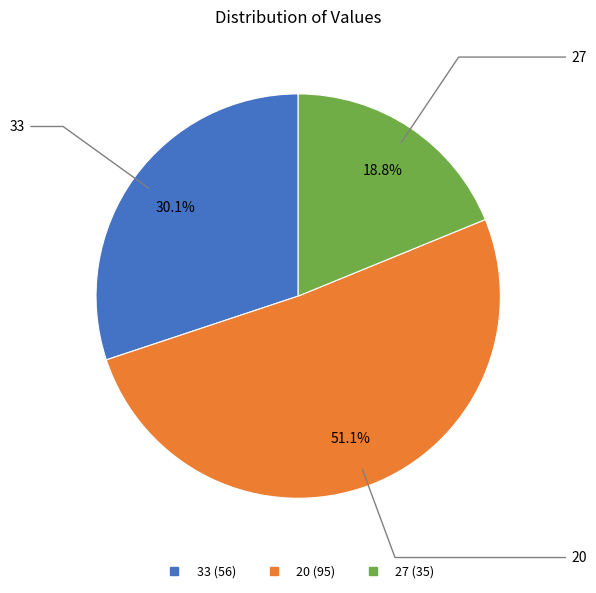

The 33 slice represents 43% of the pie. True or false?

False